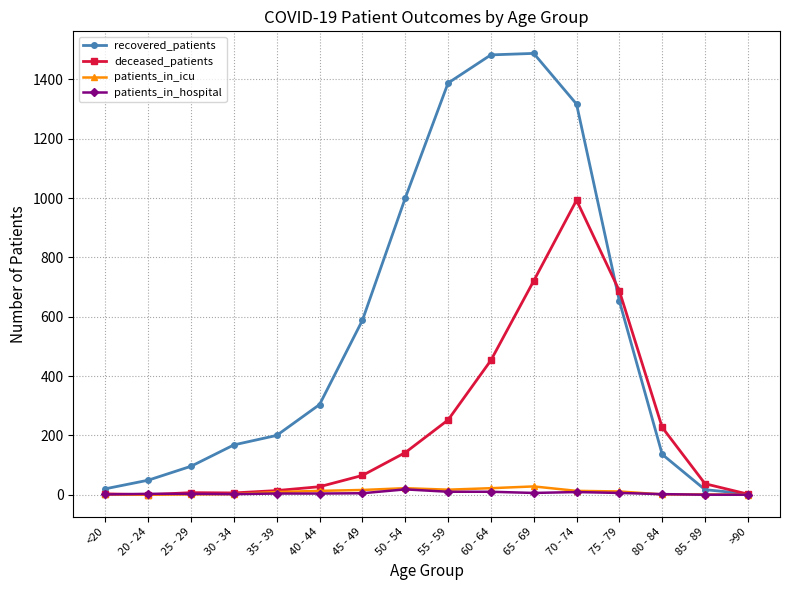

The recovered_patients series shows 1483 at 60 - 64. True or false?

True